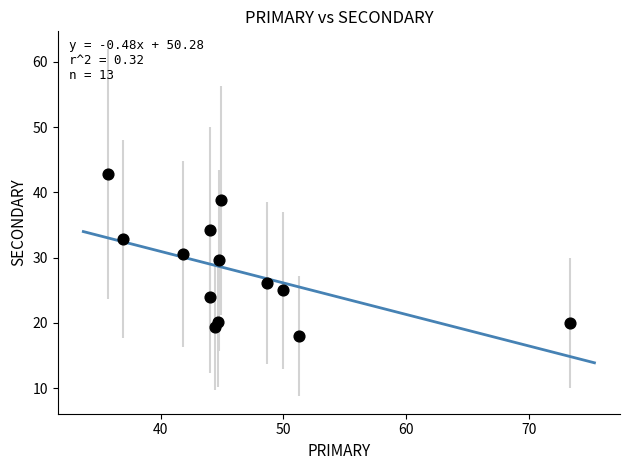

What is the range of X values (max minus min)?

37.6